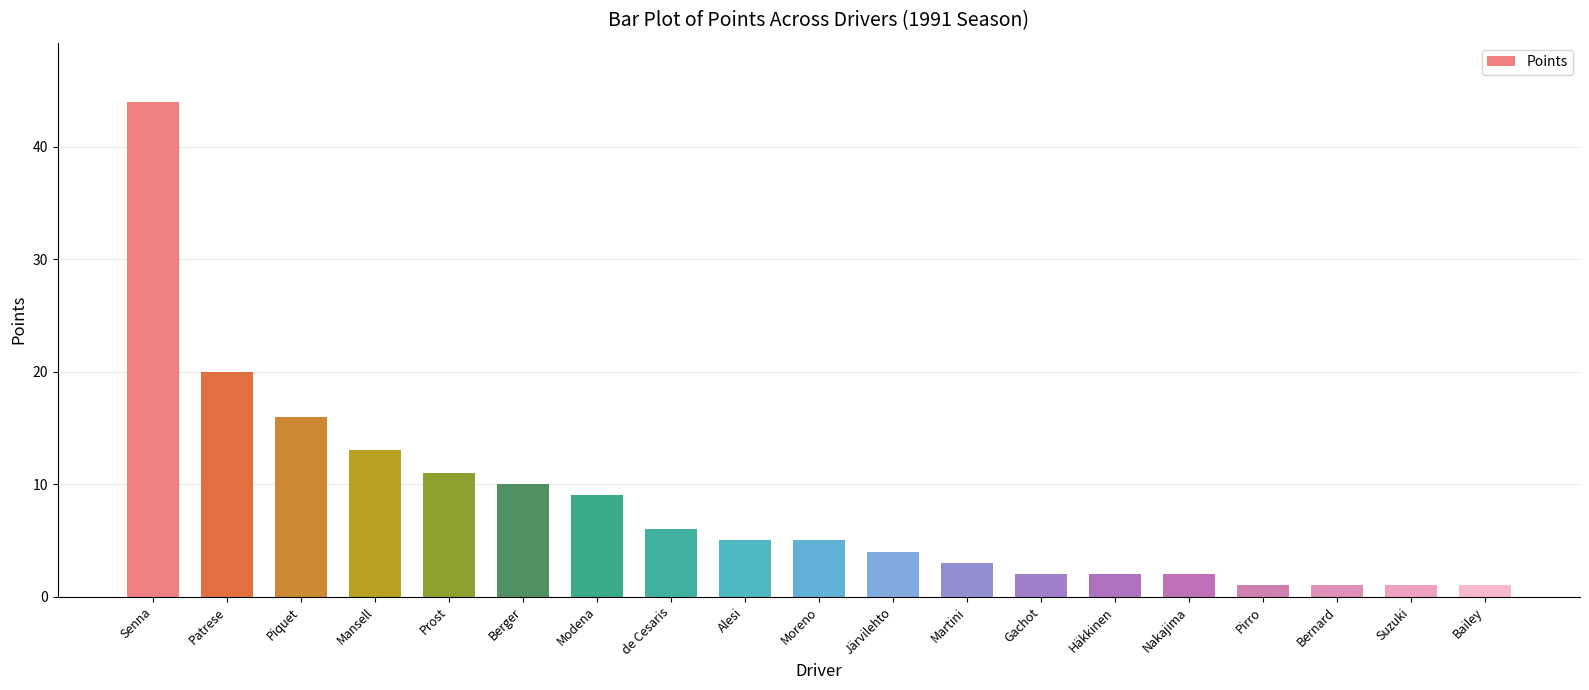

What is the label of the 1st bar from the left?

Senna